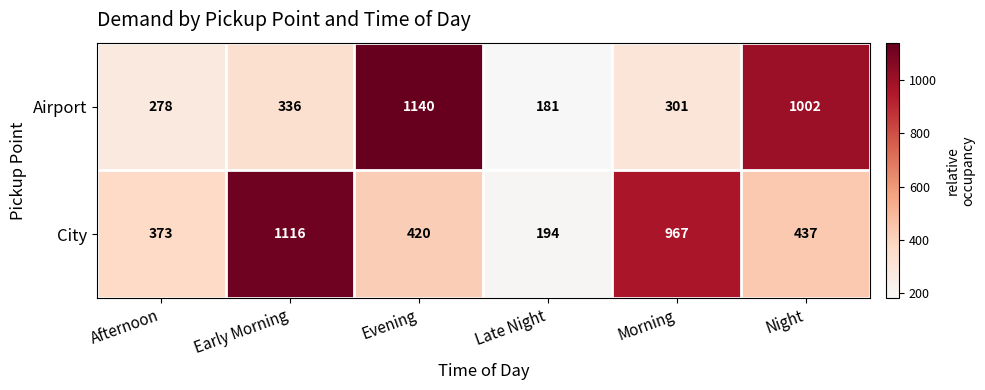

Reading right to left, list all the values displayed in this chart.

Airport: 1002	301	181	1140	336	278
City: 437	967	194	420	1116	373